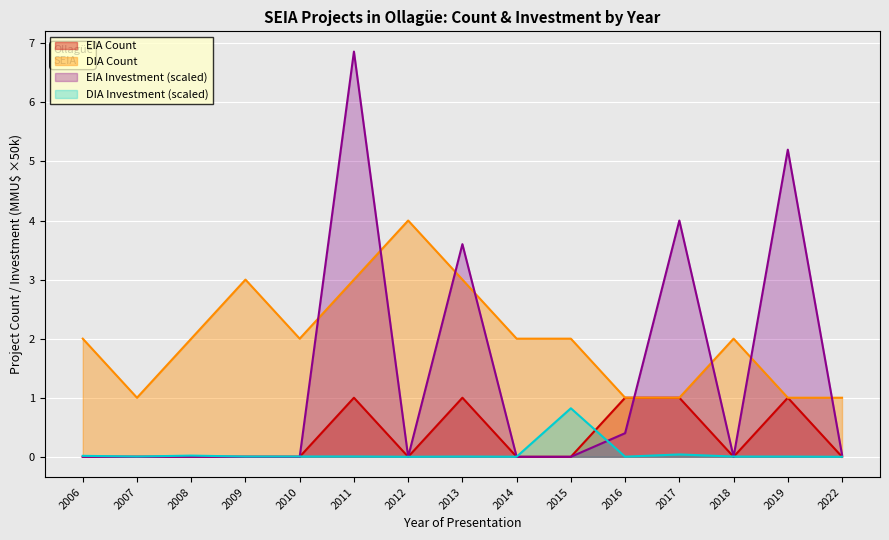

True or false: DIA Count and DIA Investment (scaled) cross at least once.

False